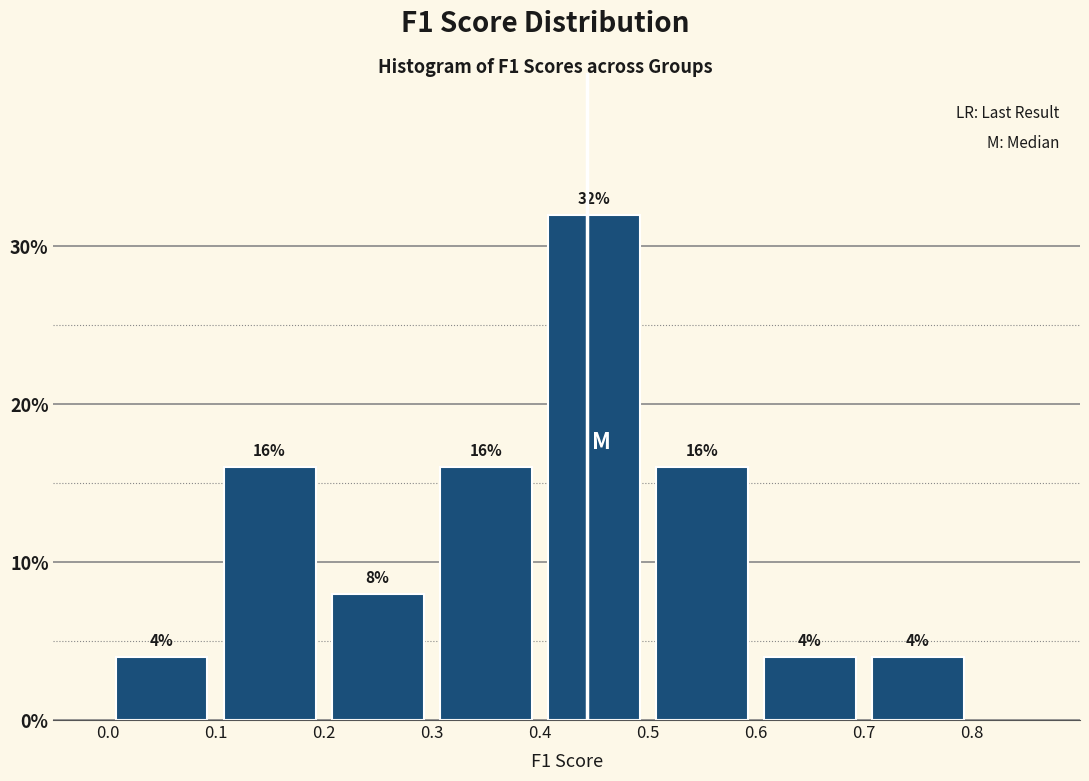

Over which range of the x-axis is the bar tallest?

0.4 to 0.5